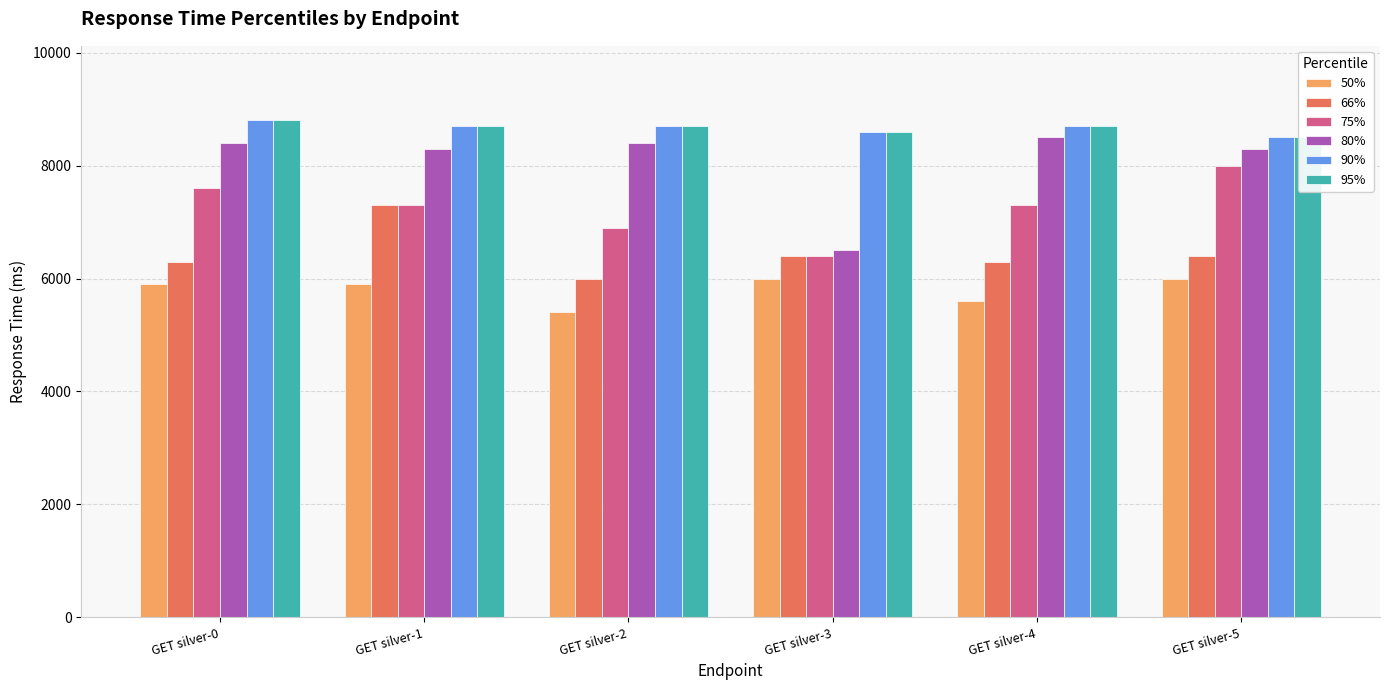

Is the value of 66% at GET silver-2 greater than the value of 50% at GET silver-3?

No